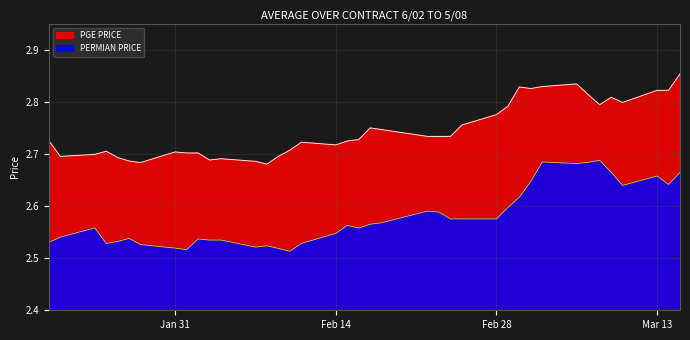

Which series has the largest total across all categories?

PGE PRICE